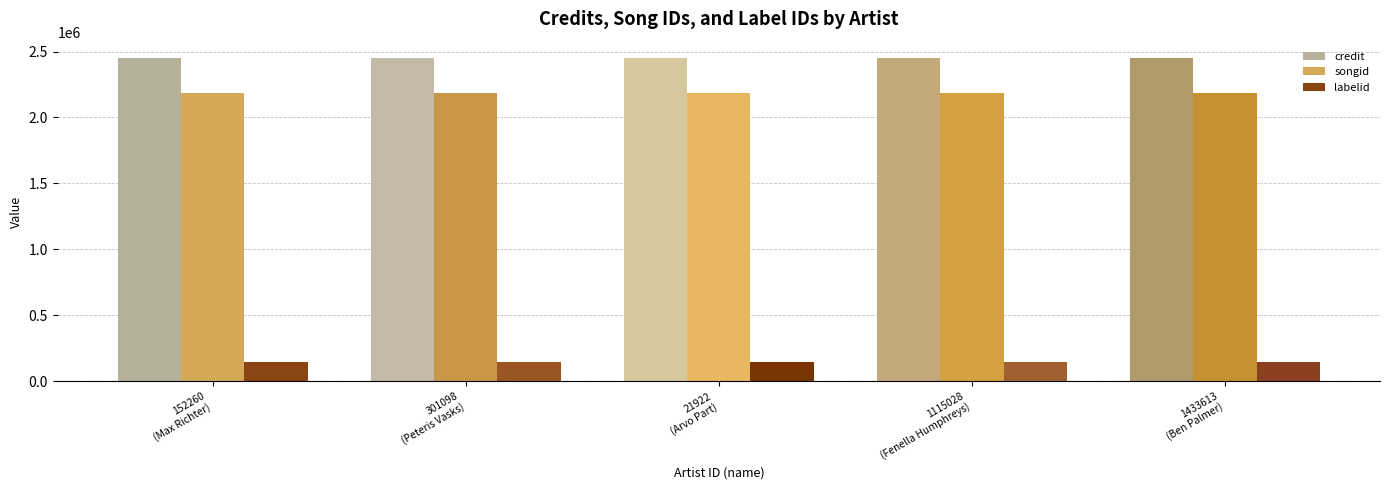

What are all the series names shown in the legend?

credit, songid, labelid